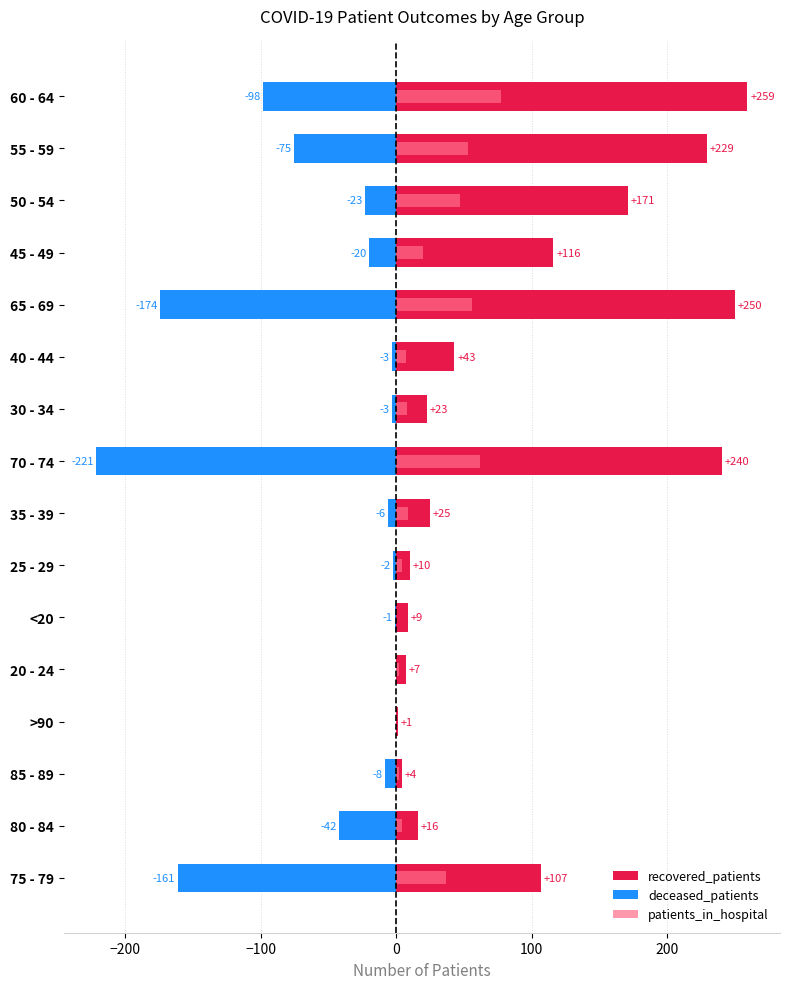

How many data points in patients_in_hospital are above 9?

7